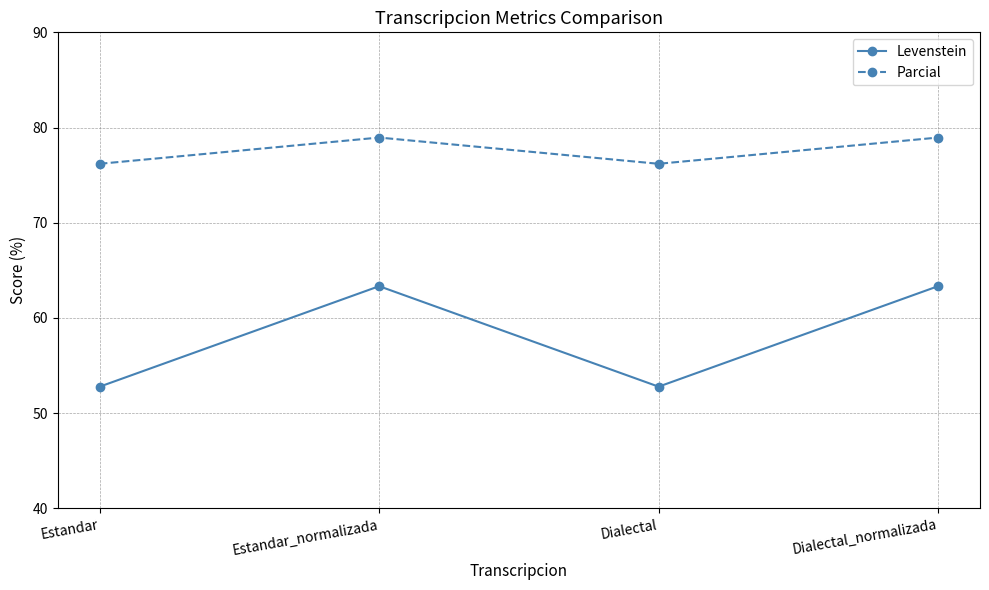

What is the difference between the highest and lowest values at Dialectal_normalizada?

15.6